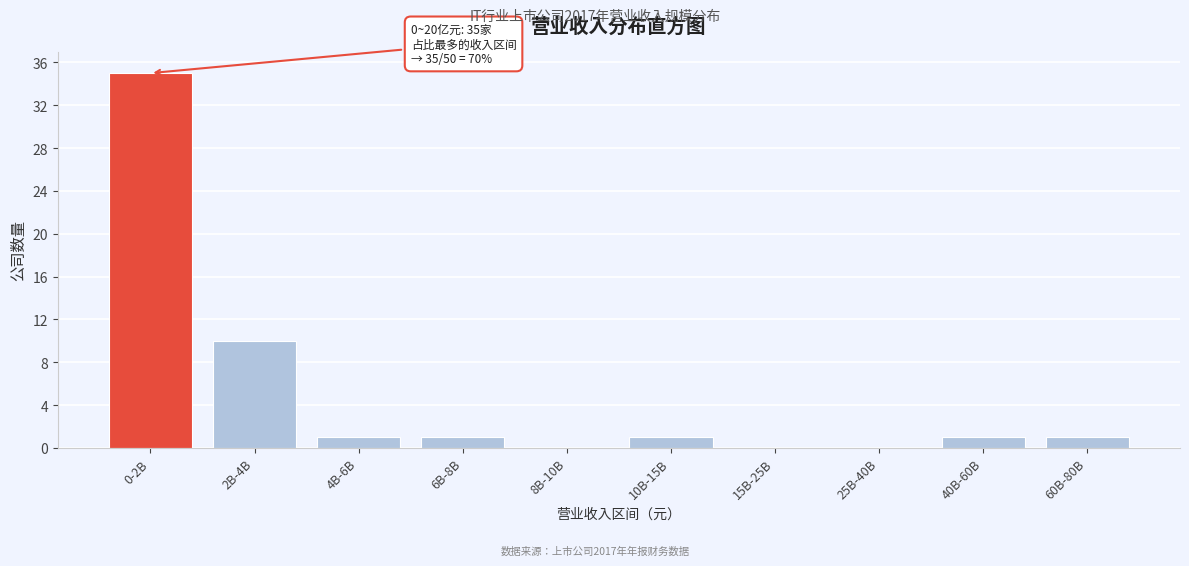

Reading left to right, what are all the values shown in this chart?

0-2B=35	2B-4B=10	4B-6B=1	6B-8B=1	8B-10B=0	10B-15B=1	15B-25B=0	25B-40B=0	40B-60B=1	60B-80B=1